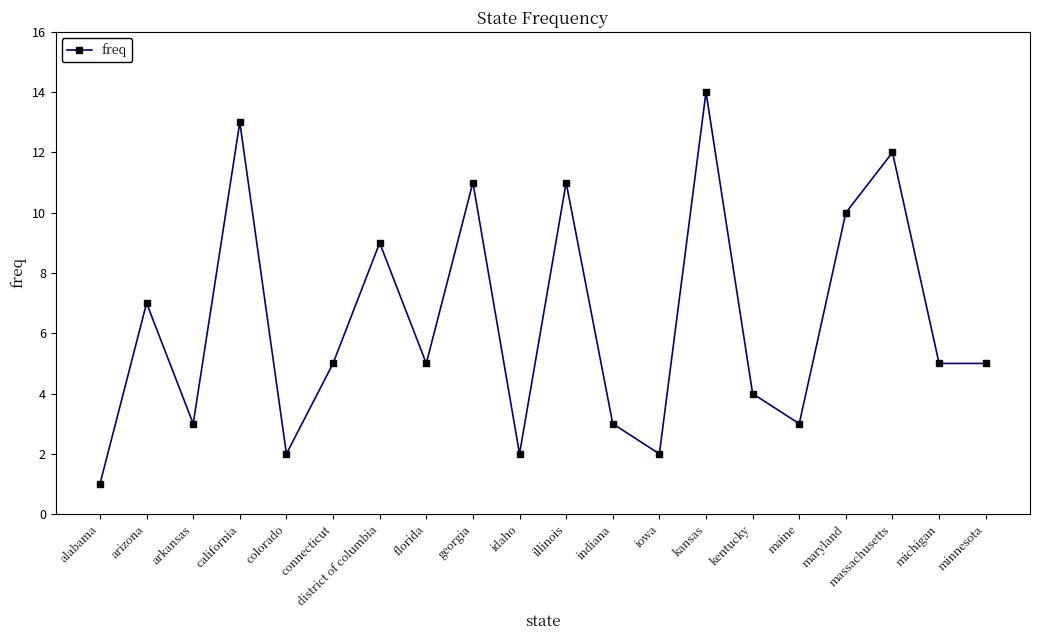

Reading right to left, list all the values displayed in this chart.

minnesota=5	michigan=5	massachusetts=12	maryland=10	maine=3	kentucky=4	kansas=14	iowa=2	indiana=3	illinois=11	idaho=2	georgia=11	florida=5	district of columbia=9	connecticut=5	colorado=2	california=13	arkansas=3	arizona=7	alabama=1